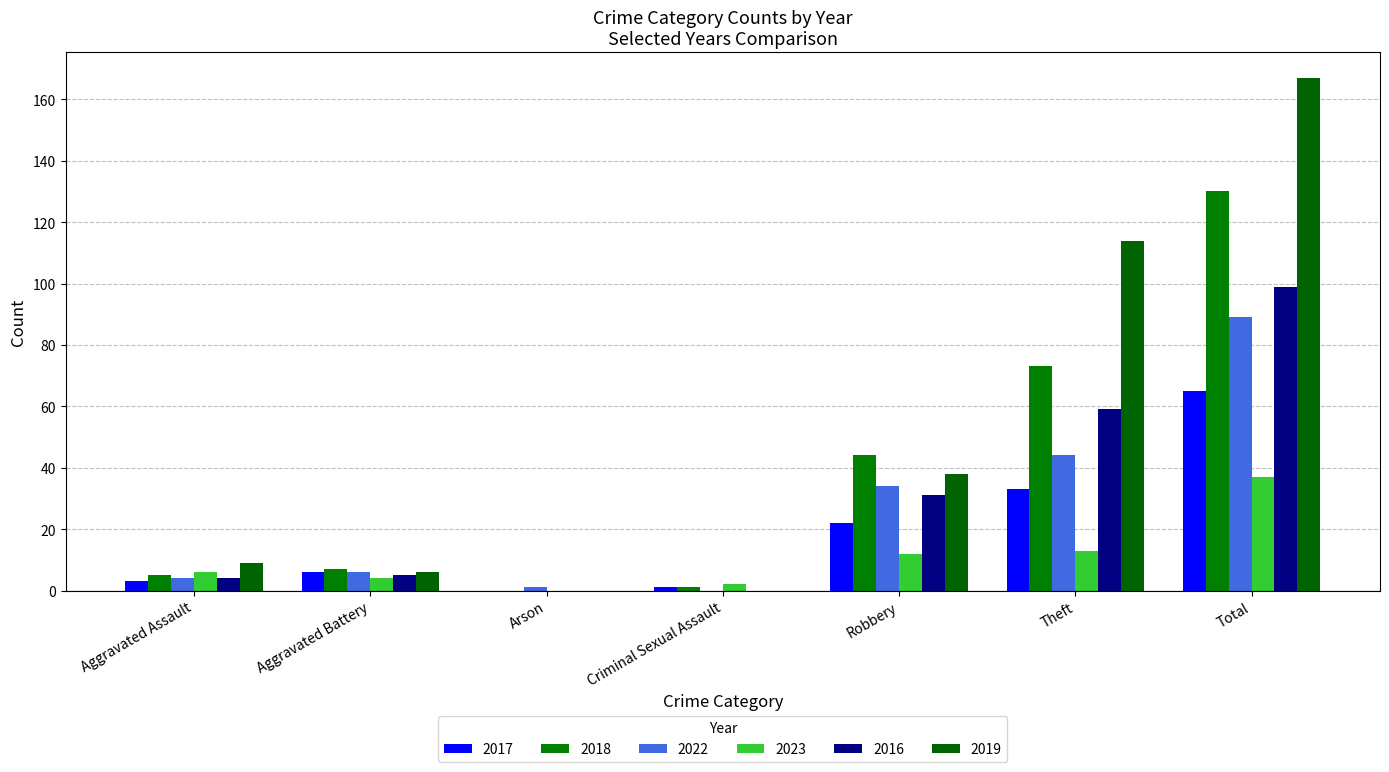

The value of 2018 at Aggravated Assault is 5. True or false?

True